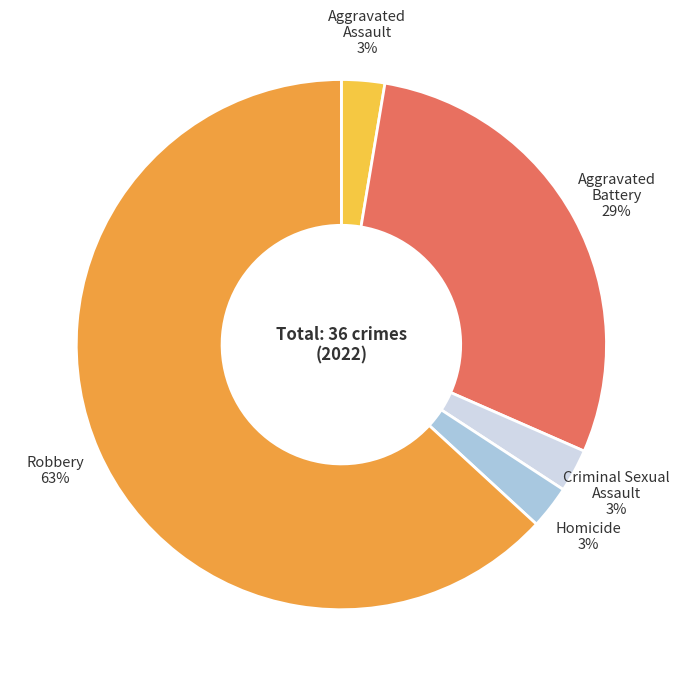

Count the number of slices in the pie.

5